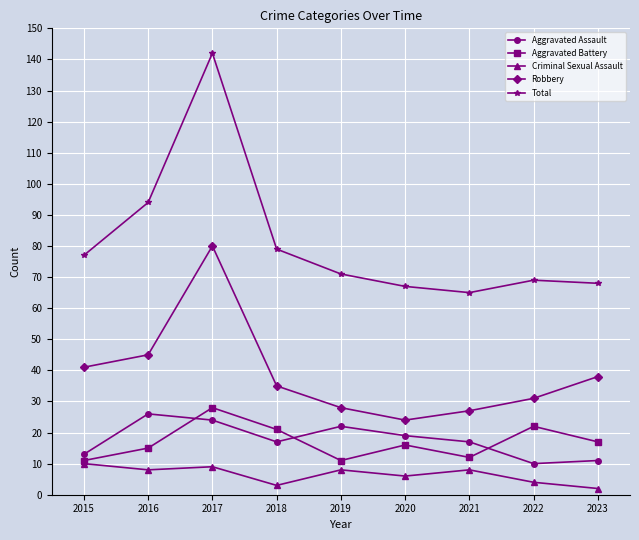

At how many categories does at least one series exceed 140?

1